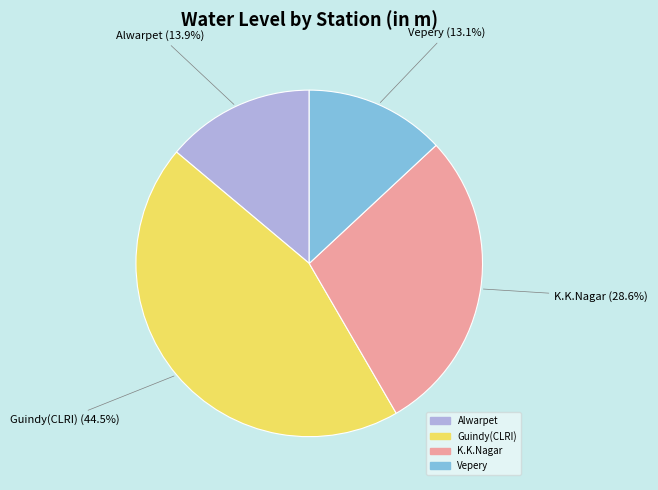

Which slice is the largest?

Guindy(CLRI)